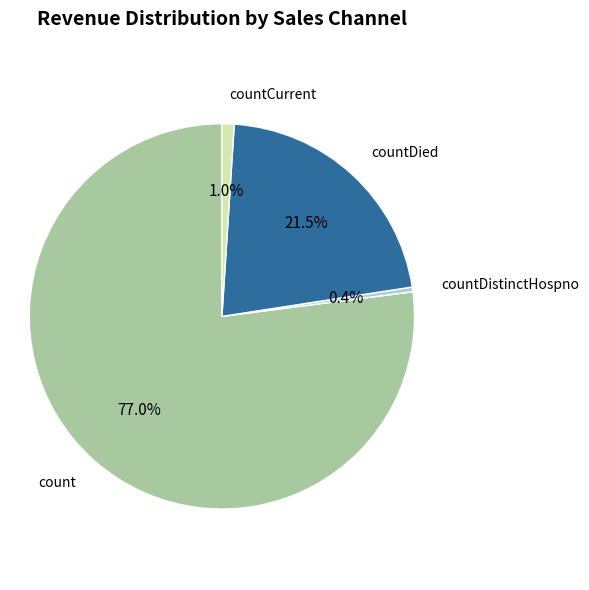

Count the number of slices in the pie.

4